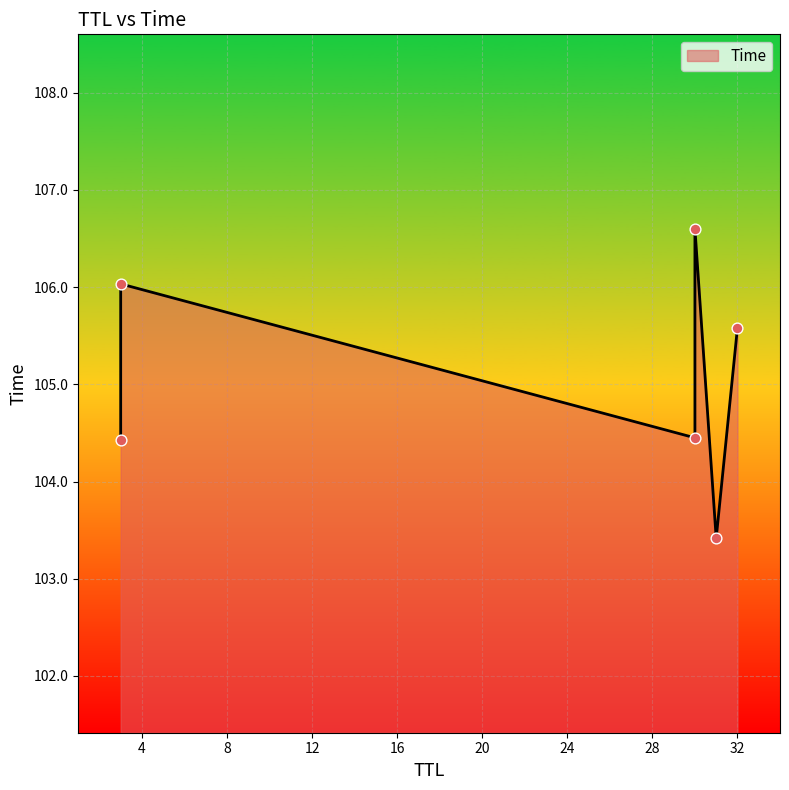

What is the change in value from 30 to 30?

+2.2